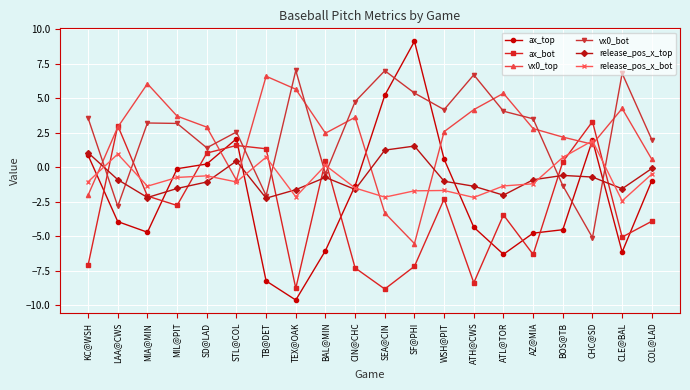

At SF@PHI, list the series in order from smallest to largest.

ax_bot, vx0_top, release_pos_x_bot, release_pos_x_top, vx0_bot, ax_top